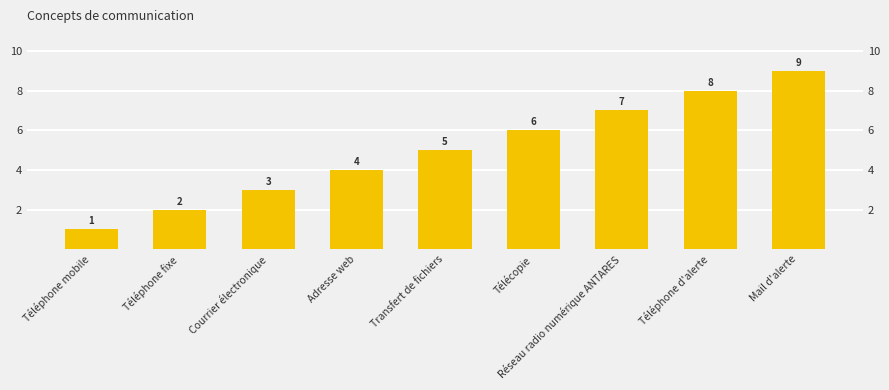

List the labels in order of value, smallest first.

Téléphone mobile, Téléphone fixe, Courrier électronique, Adresse web, Transfert de fichiers, Télécopie, Réseau radio numérique ANTARES, Téléphone d'alerte, Mail d'alerte